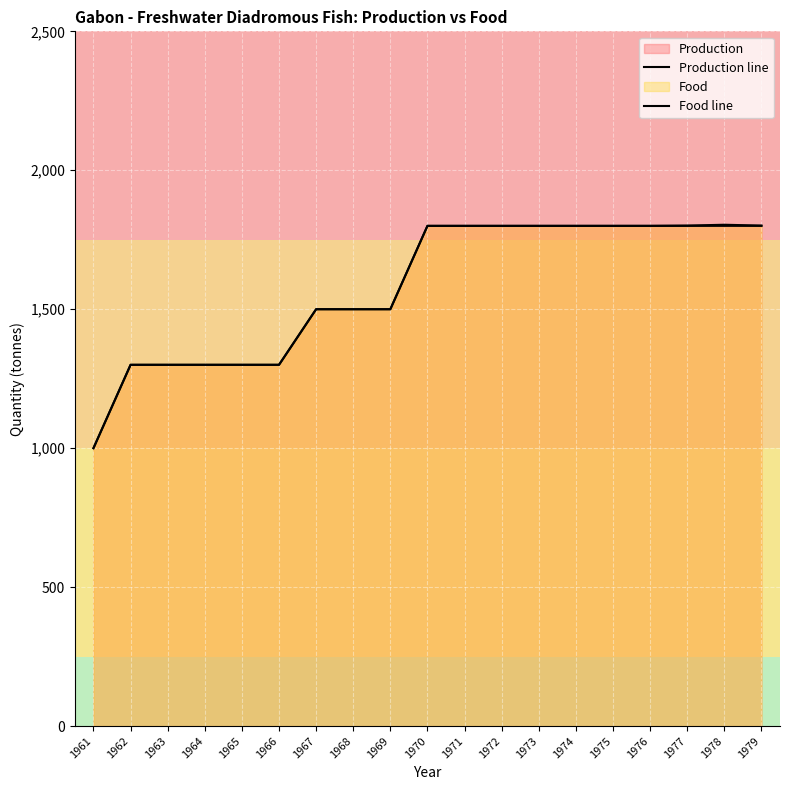

Reading left to right, extract all data points from this chart.

Production line: 1000	1300	1300	1300	1300	1300	1500	1500	1500	1800	1800	1800	1800	1800	1800	1800	1800	1800	1800
Food line: 1000	1300	1300	1300	1300	1300	1500	1500	1500	1800	1800	1800	1800	1800	1800	1800	1801	1804	1801